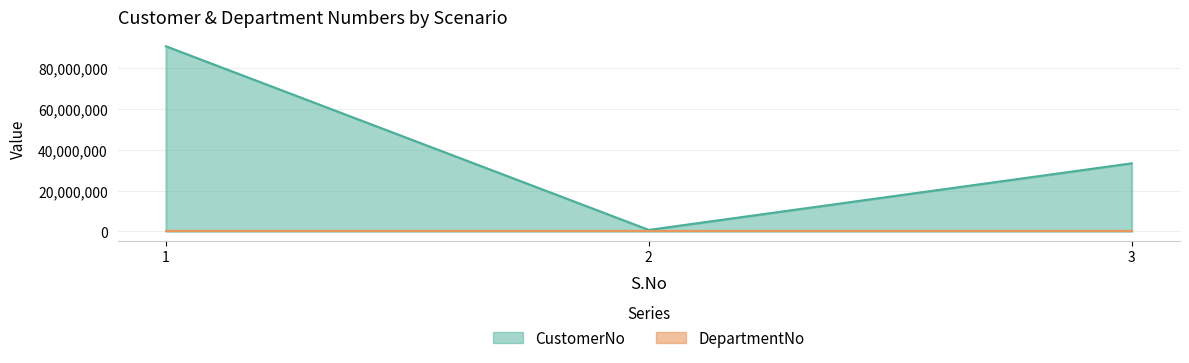

Is it true that the value at 1 is 24872501?

False